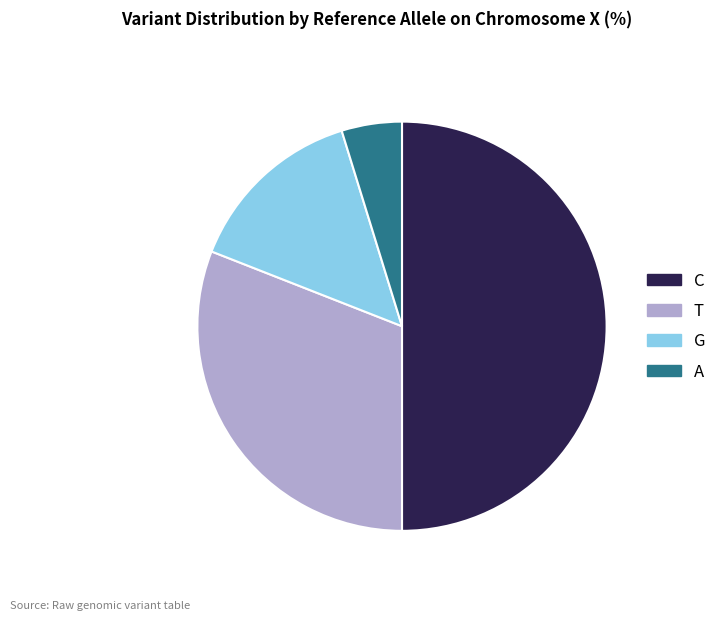

Is the sum of C and G greater than half?

Yes